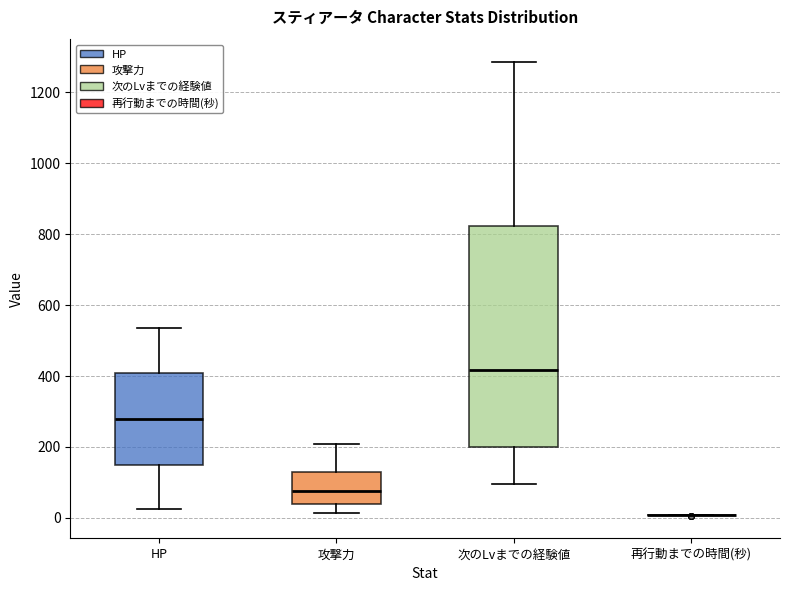

Comparing the boxes themselves (not the whiskers), which one is the tallest?

次のLvまでの経験値